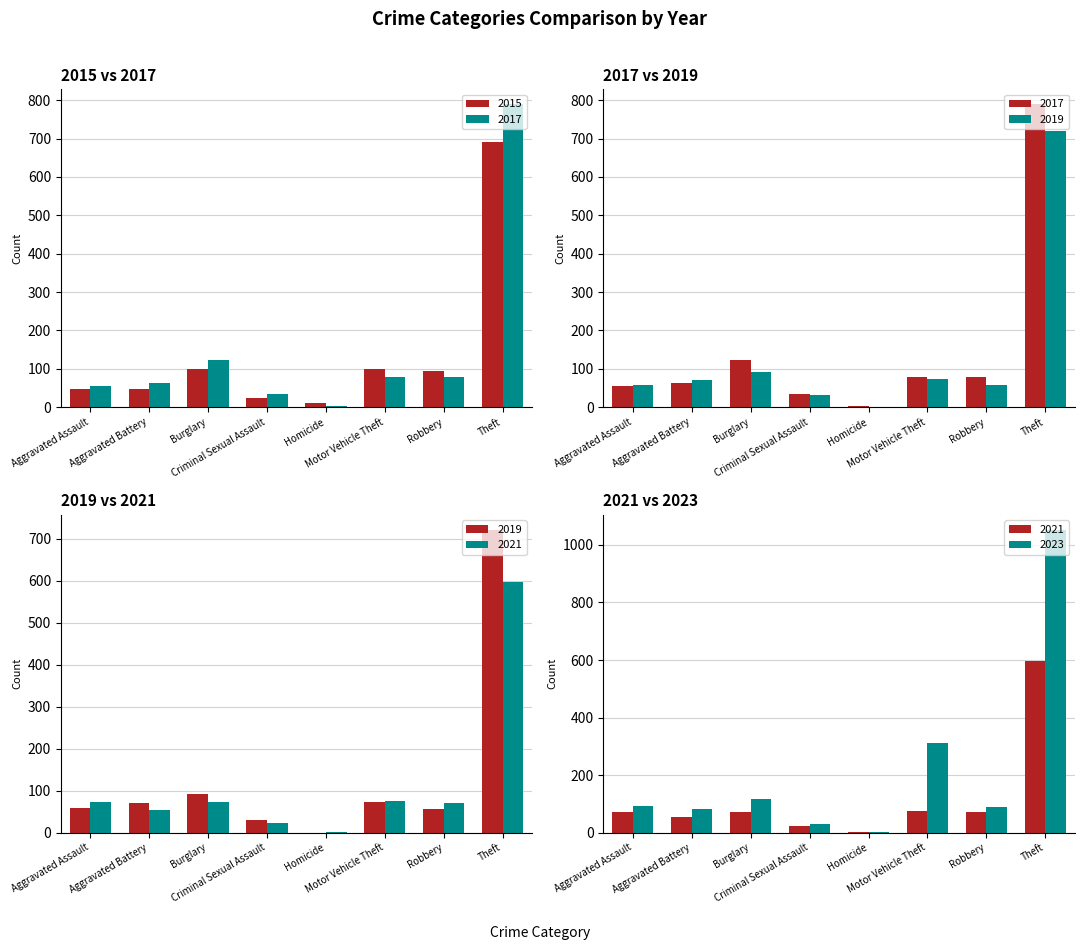

True or false: 2015 has a value of 3 at Homicide.

False